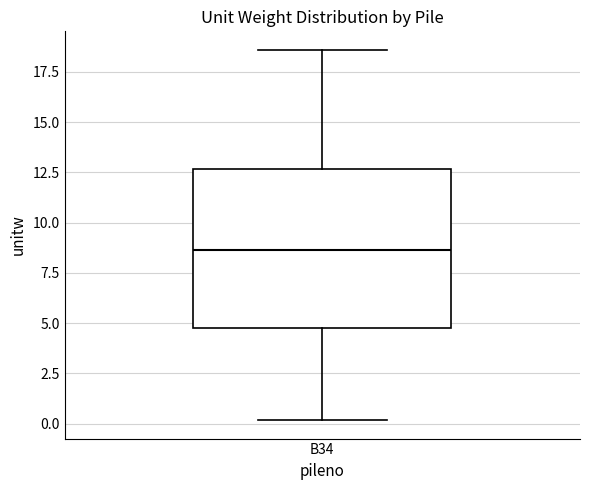

Read this box plot against the y-axis: the position of the median line, the range covered by the box, and the ends of both whiskers. The values are not printed on the chart, so give them approximately, as read against the axis.

median 8.5, box 5.0 to 12.5, whiskers 0.0 to 18.5